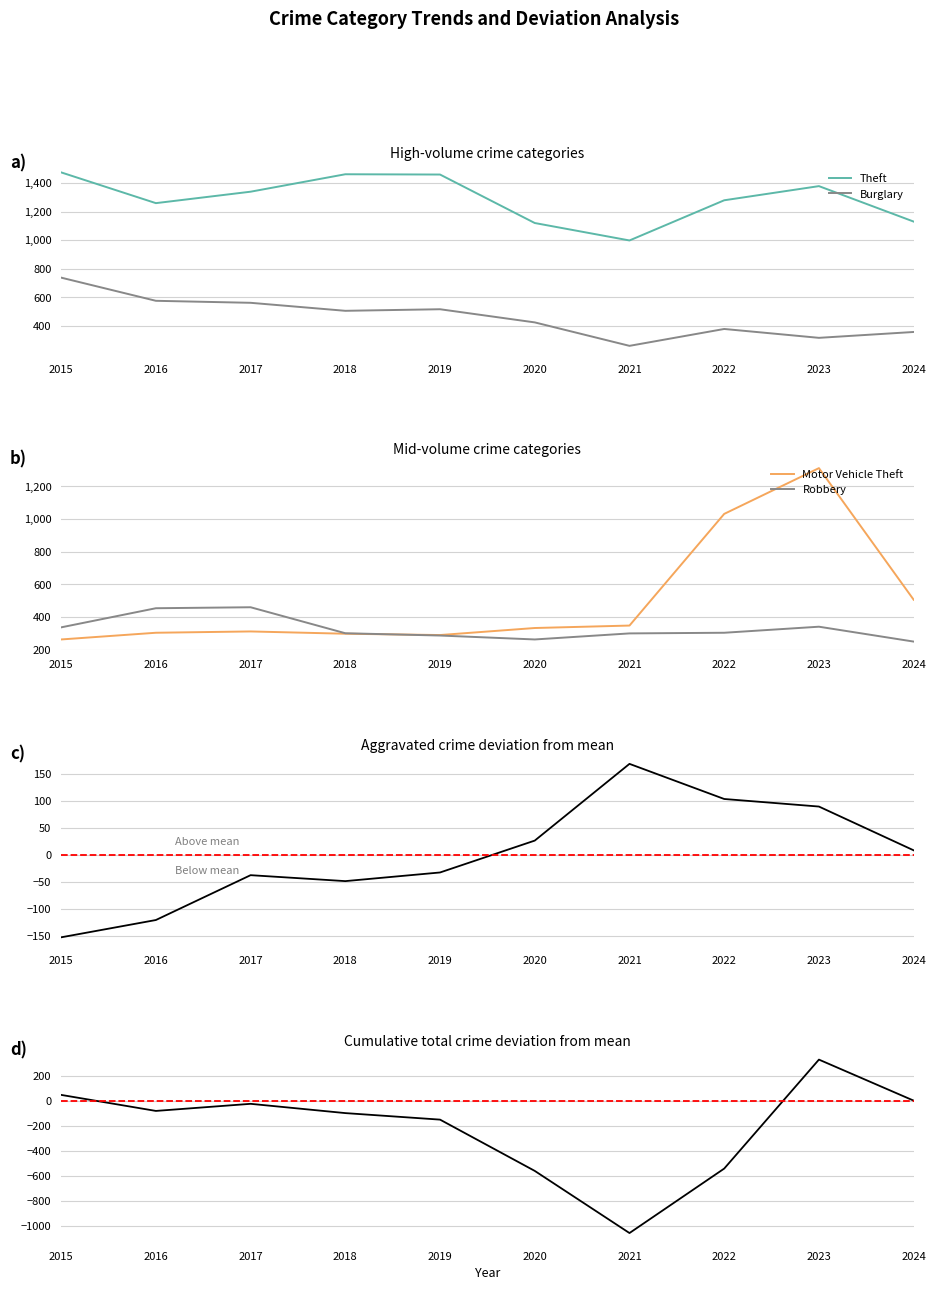

In Burglary, how many points are higher than both neighbors (excluding endpoints)?

2